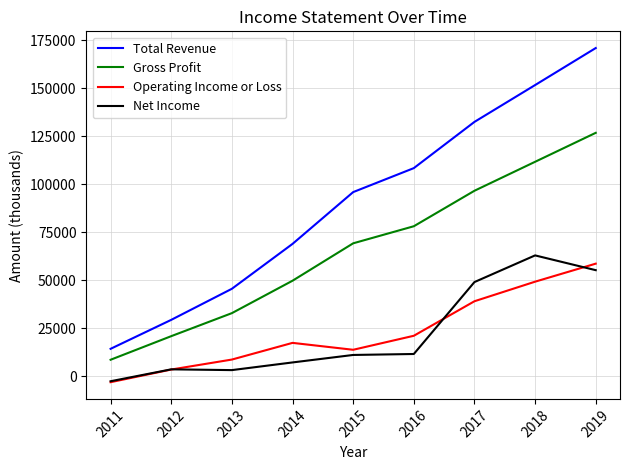

How many values in the Operating Income or Loss series are below 17300?

4